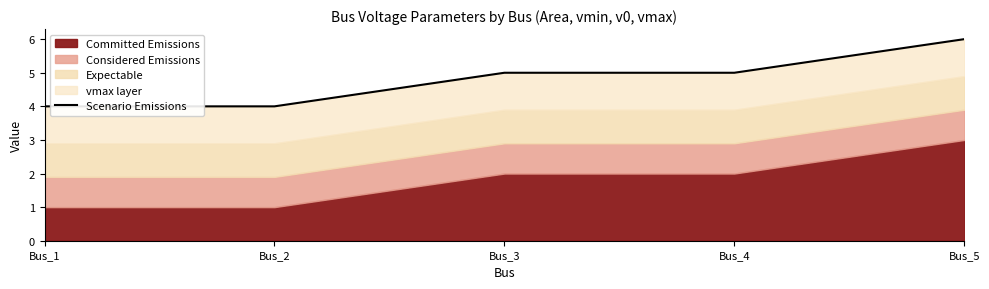

How many lines are shown in the chart?

1